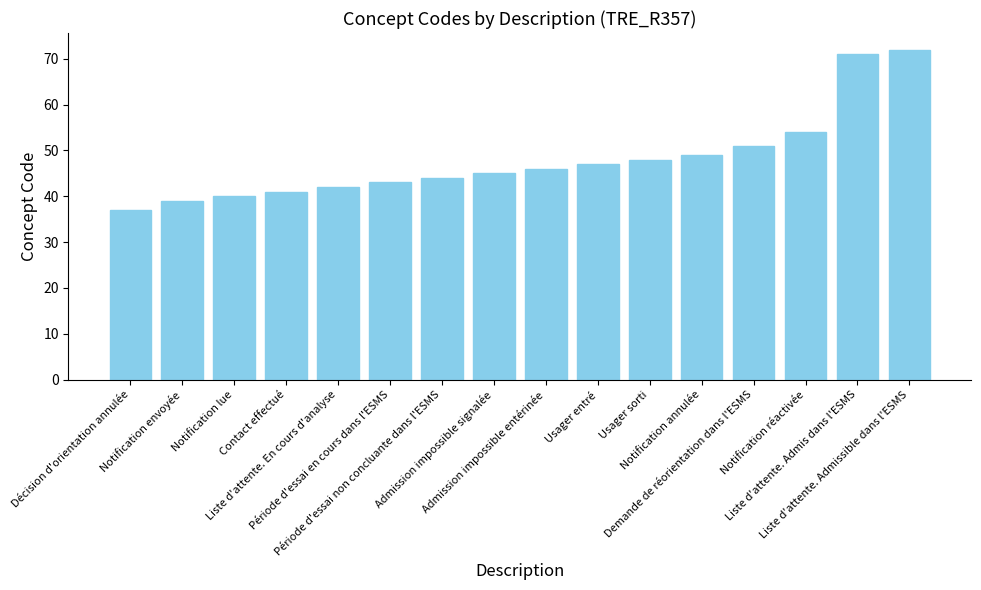

What is the value of the 4th bar from the left?

41